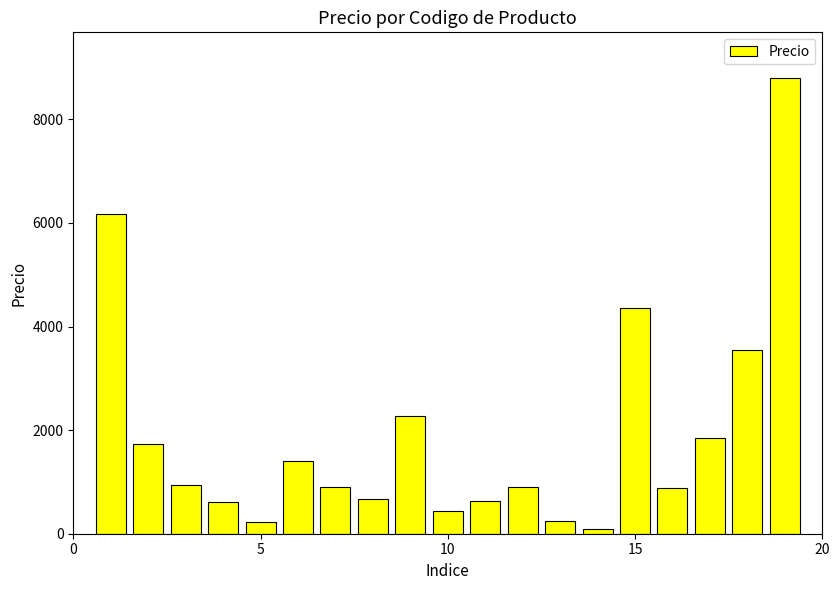

What is the greatest value displayed?

8801